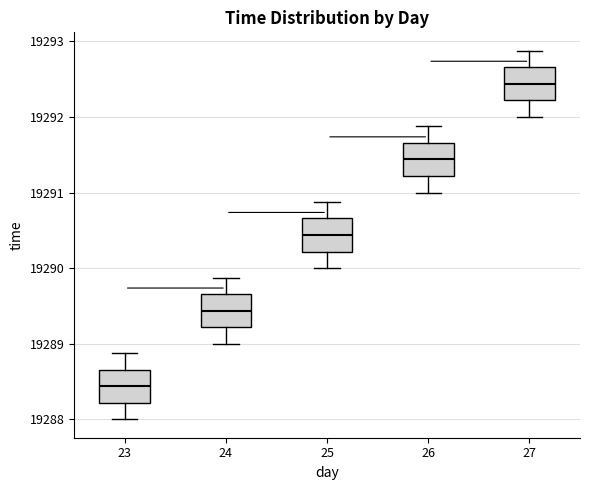

Where does the median line of the box at x = 25 sit on the y-axis? The values are not printed on the chart, so give them approximately, as read against the axis.

19290.4